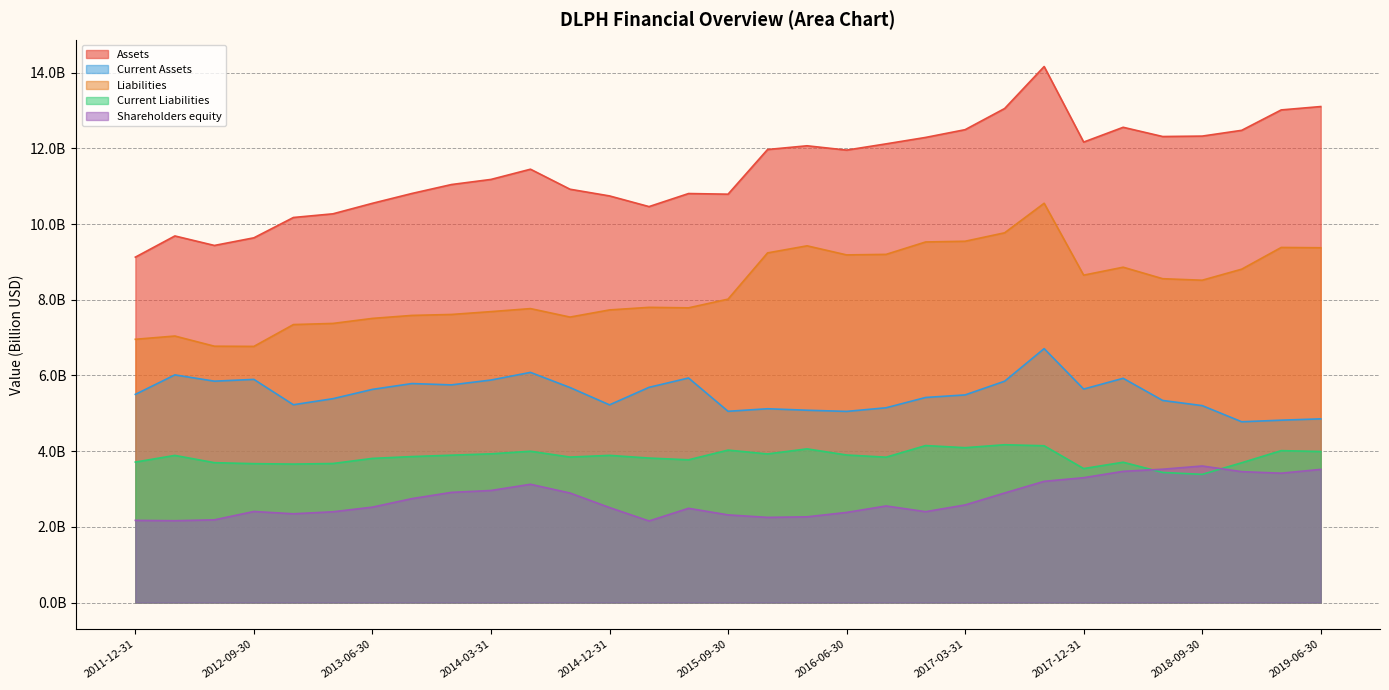

How many times do Current Liabilities and Shareholders equity cross each other?

2